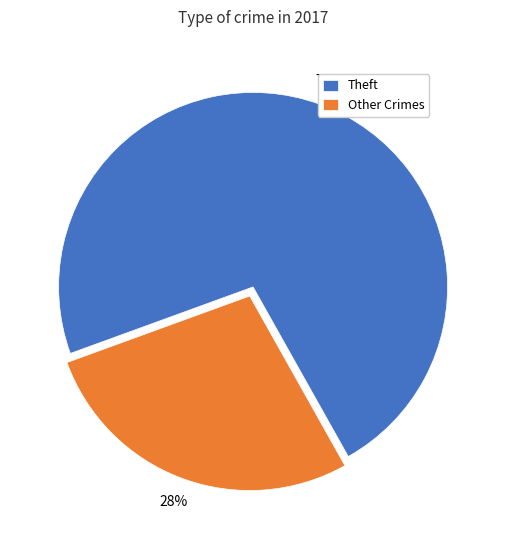

To the nearest percent, what is the average slice percentage?

50%